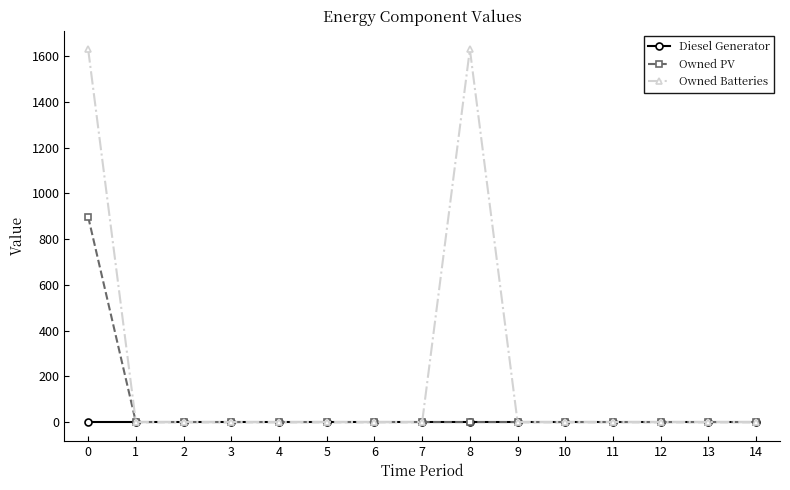

True or false: Owned Batteries has a value of 0 at 11.

True